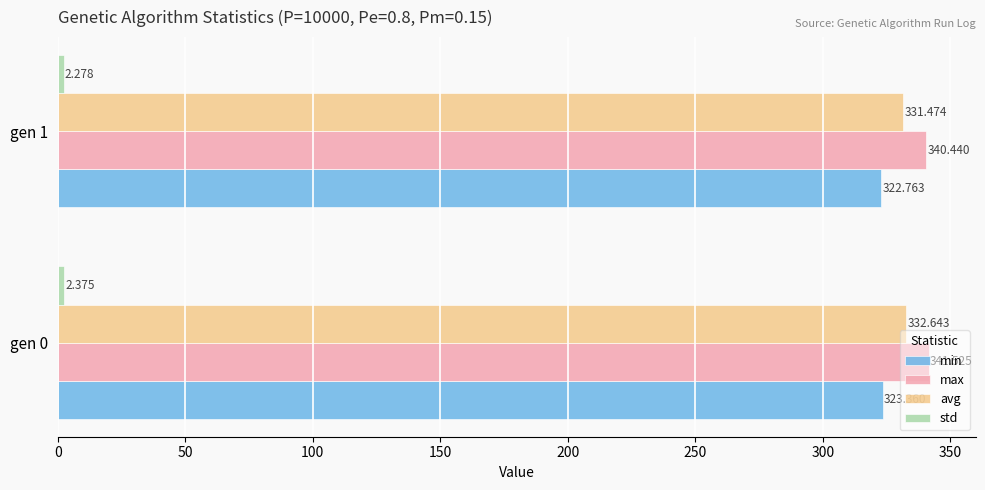

How many values in the max series are below 341?

1